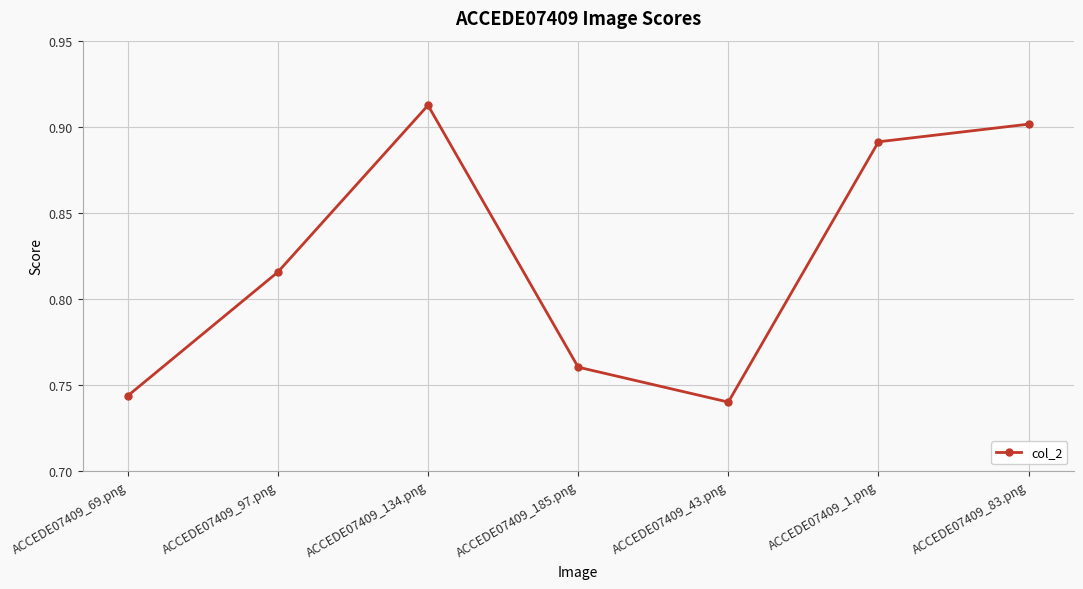

Where is the first local maximum?

ACCEDE07409_134.png